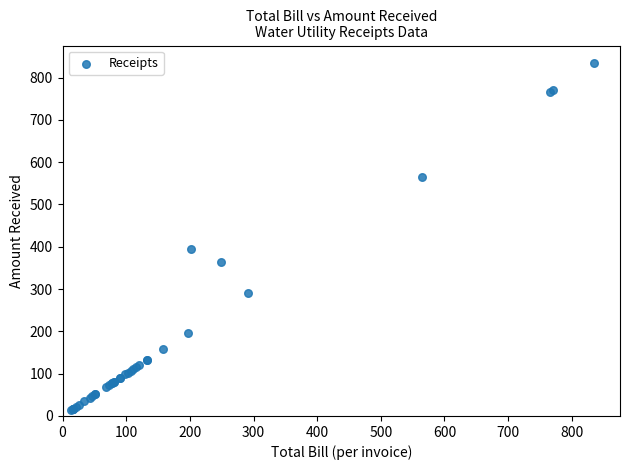

What Y value in the scatter plot is closest to 423?

394.0